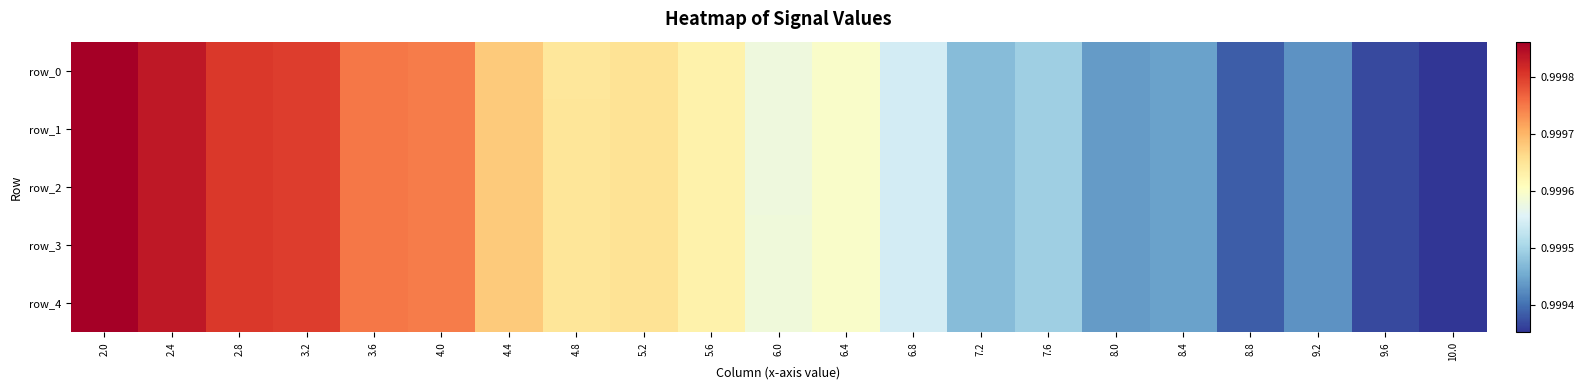

How many row_0 values are between 0 and 1?

21